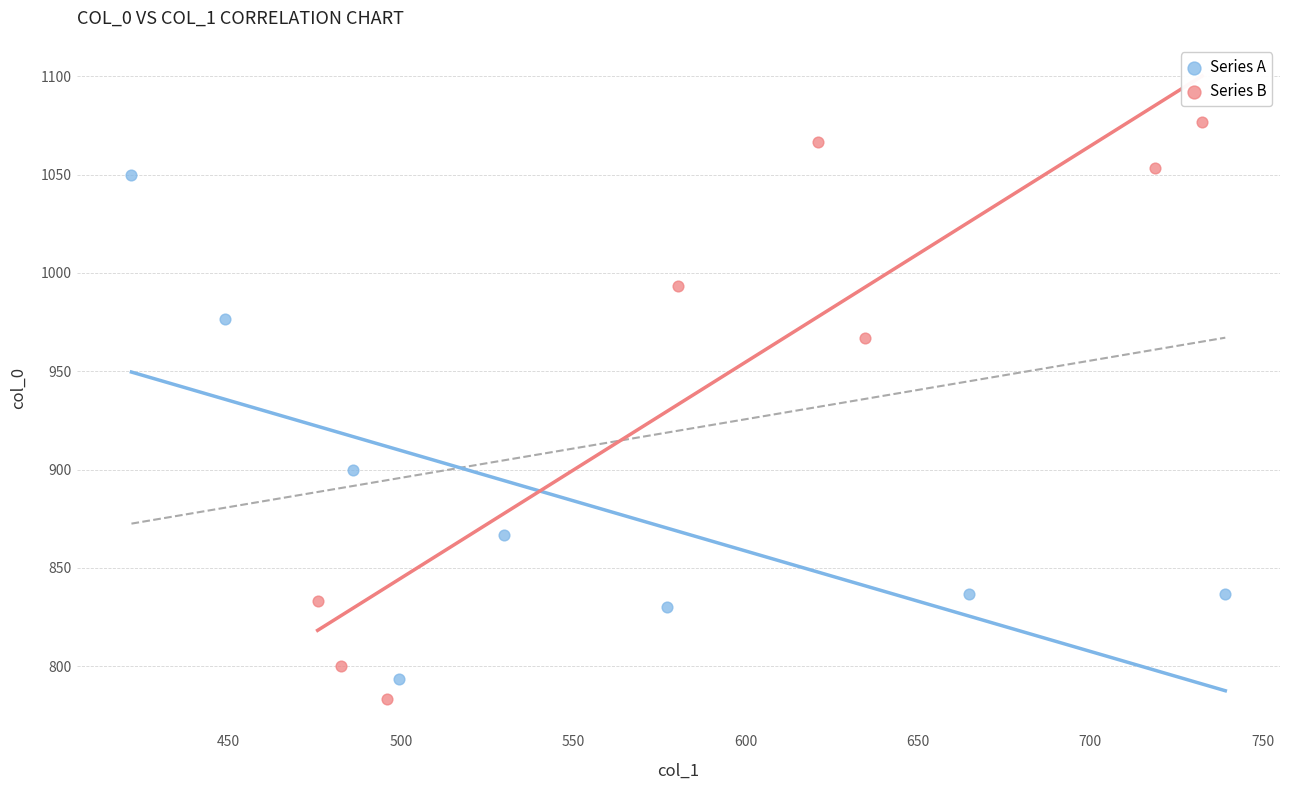

What are all the series names shown in the legend?

Series A, Series B